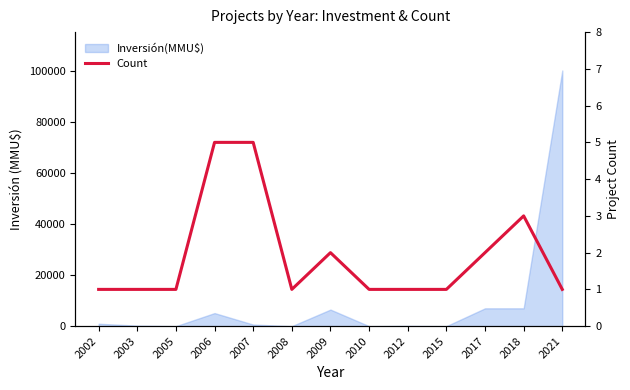

At which category does the chart reach its peak across all series?

2006